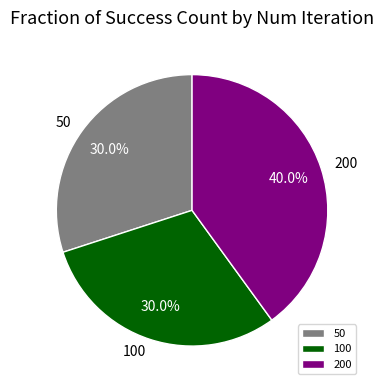

Does 100 account for over 50% of the chart?

No